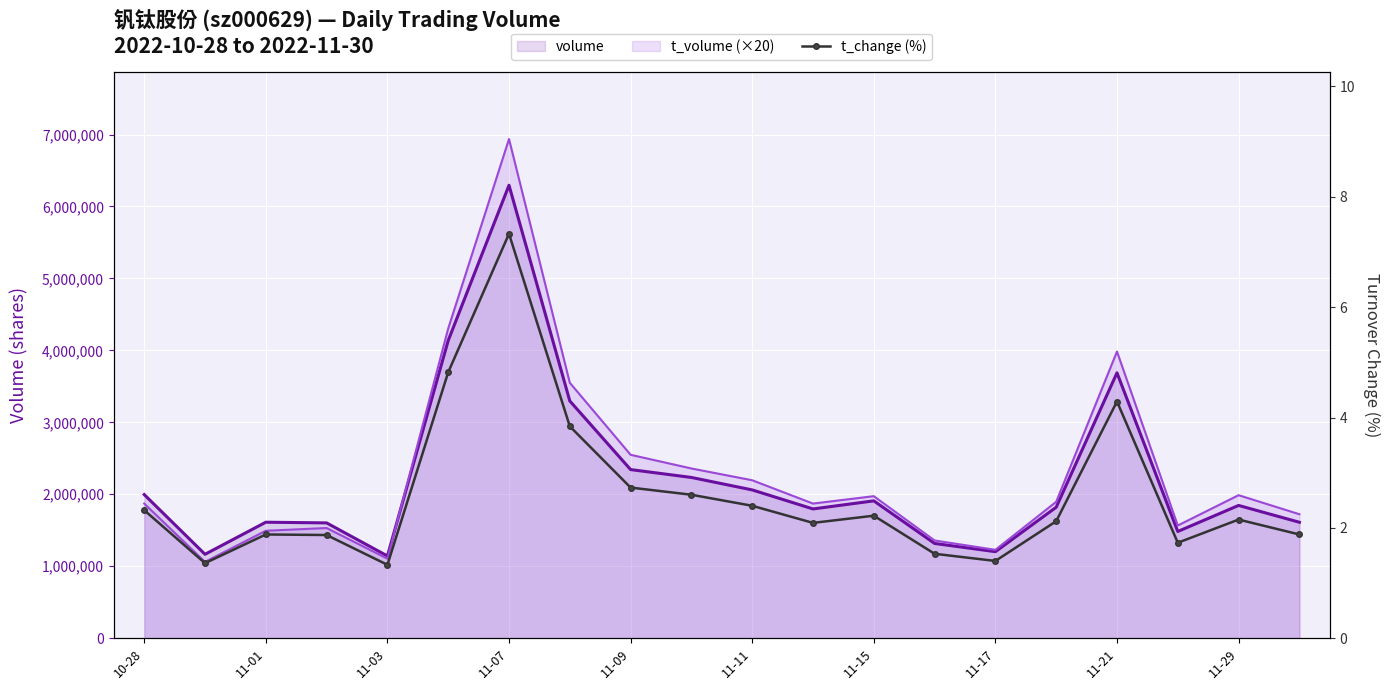

At how many categories does at least one series exceed 3815925?

3